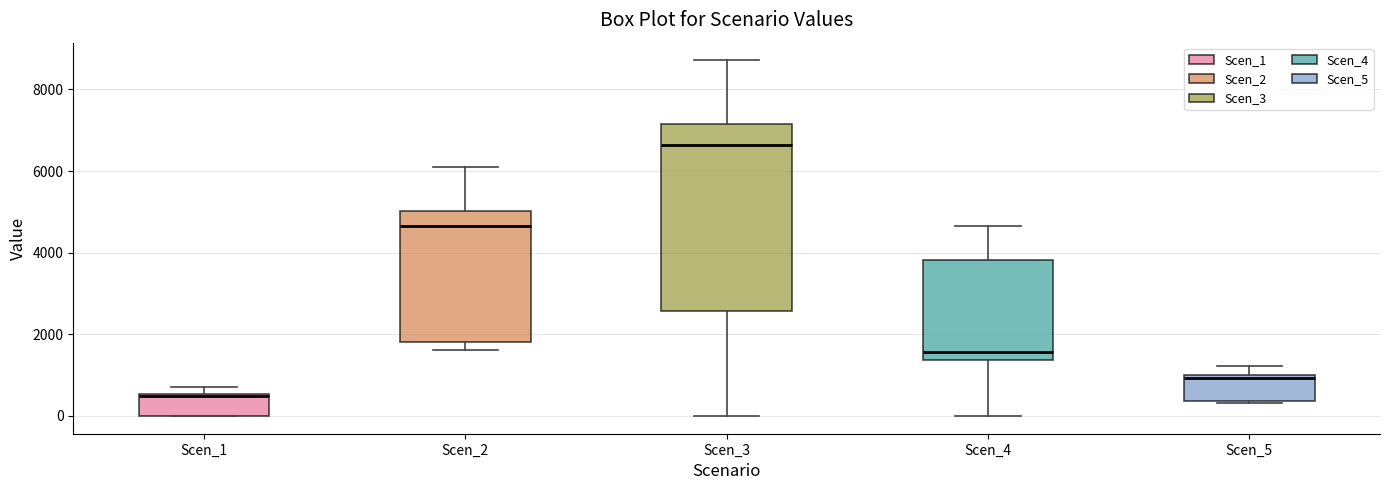

Comparing the boxes themselves (not the whiskers), which one is the tallest?

Scen_3